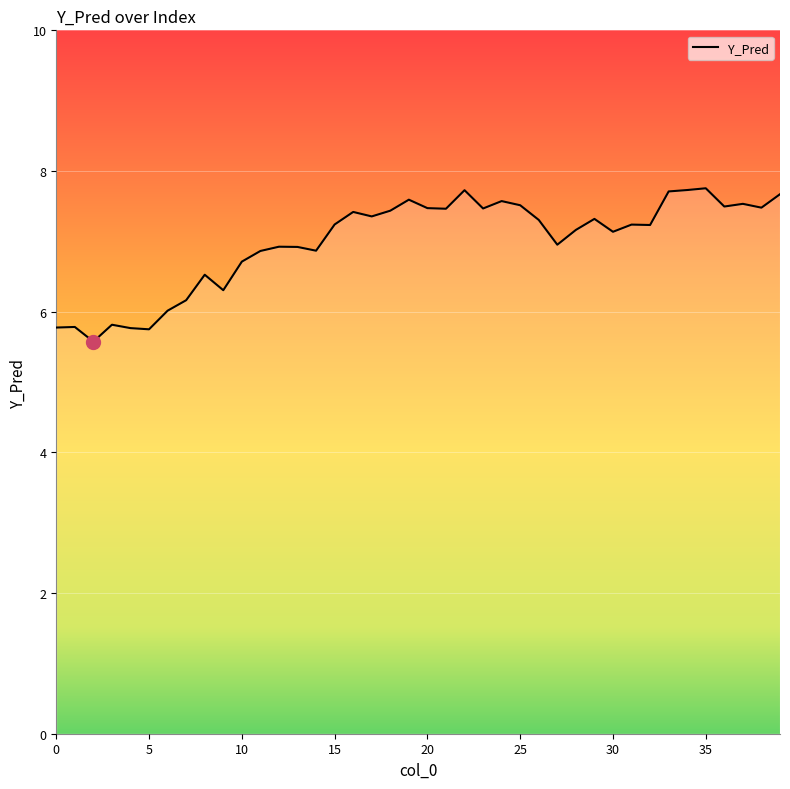

What is the difference between the maximum and minimum values?

2.2